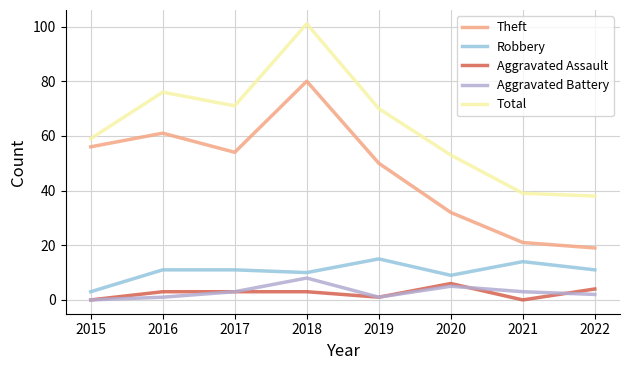

Which series has the largest total across all categories?

Total